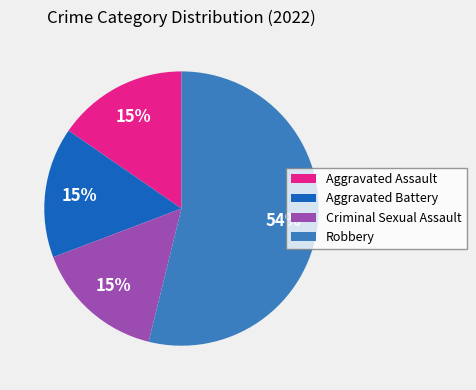

The Robbery slice represents 68% of the pie. True or false?

False